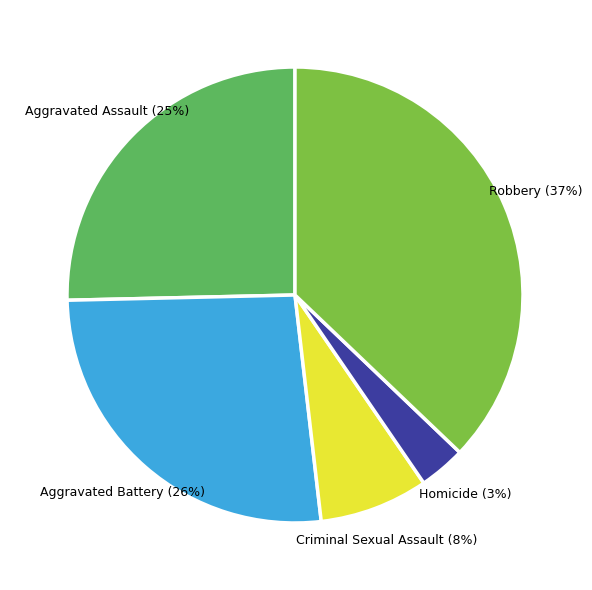

How many segments does this pie chart have?

5